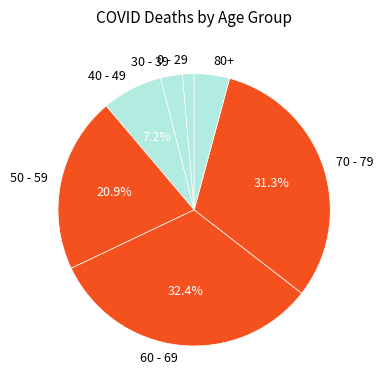

What percentage do 60 - 69 and 70 - 79 together represent?

63.7%